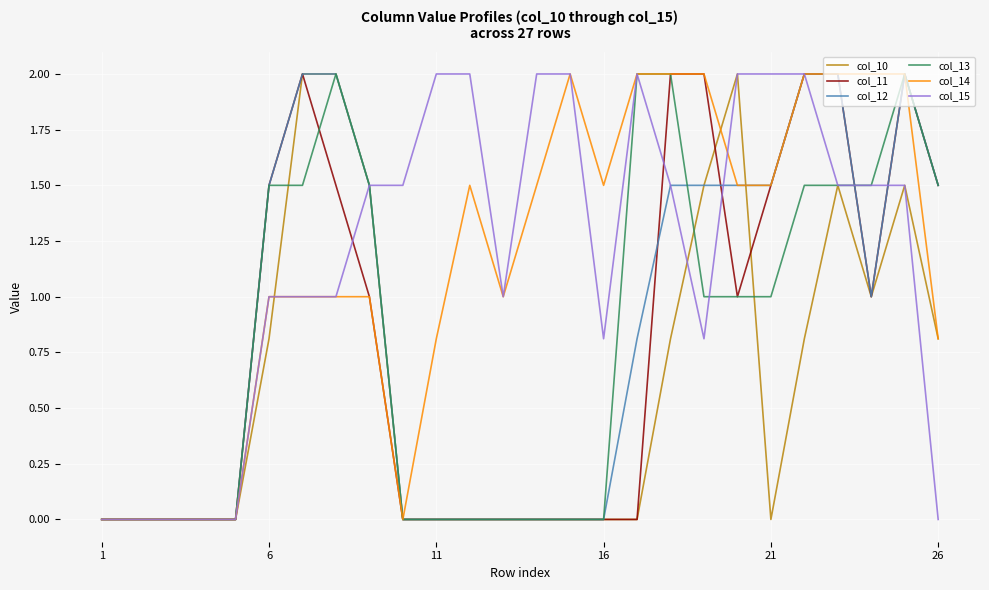

What is the maximum value shown in the chart?

2.0